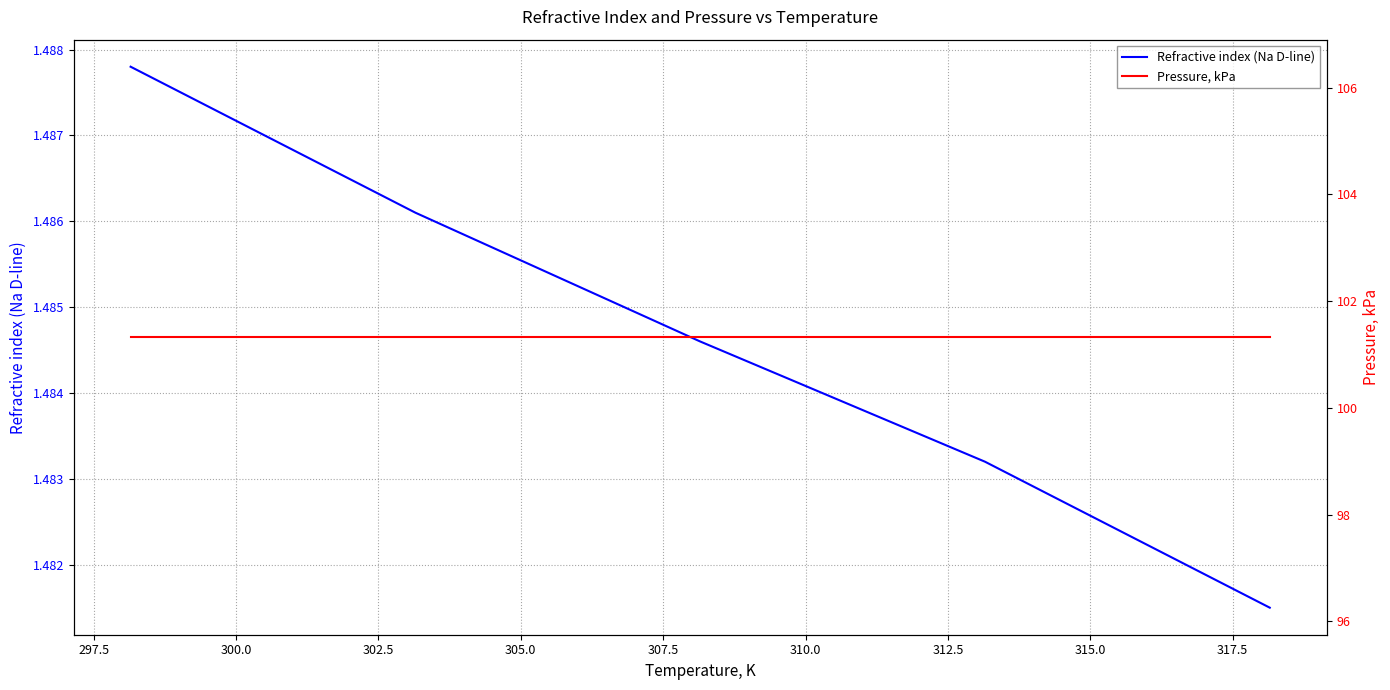

The value of Pressure, kPa at 305.0 is 41.0. True or false?

False